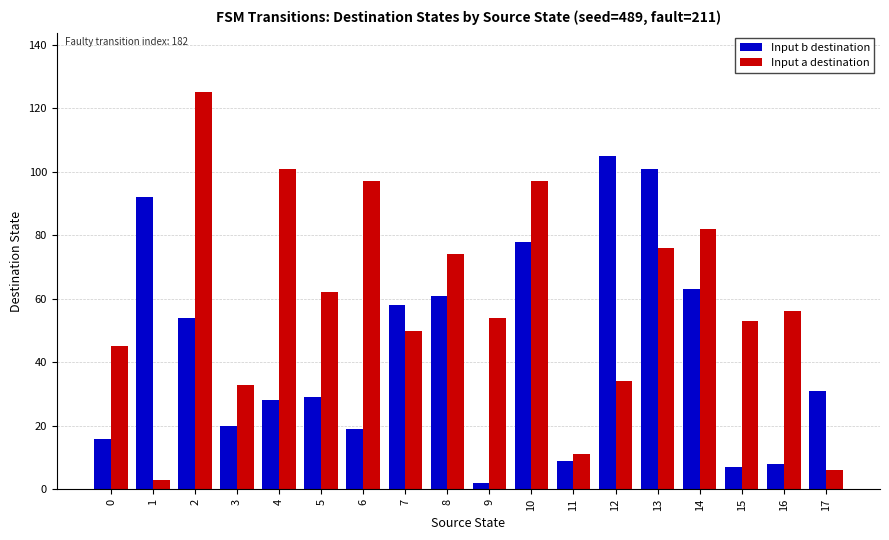

Rank the series at 17 from lowest to highest value.

Input a destination, Input b destination